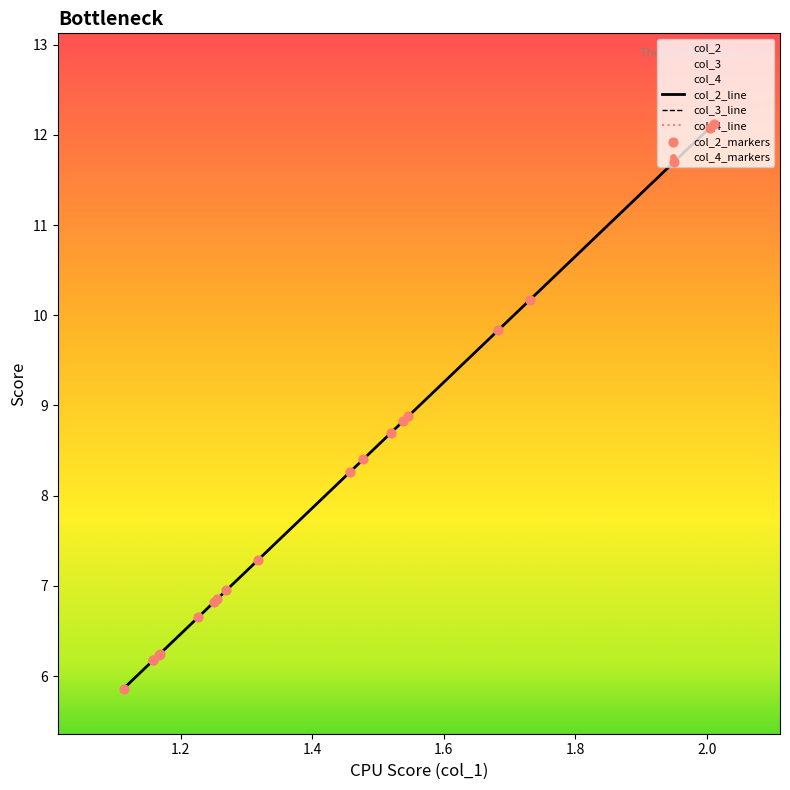

What is the total value across all series at 8?

8.4